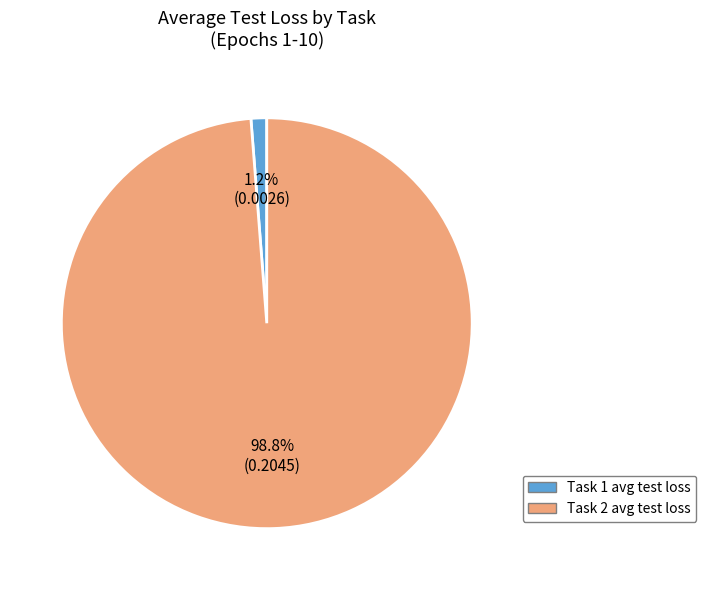

Is there any slice that represents more than half of the pie?

Yes